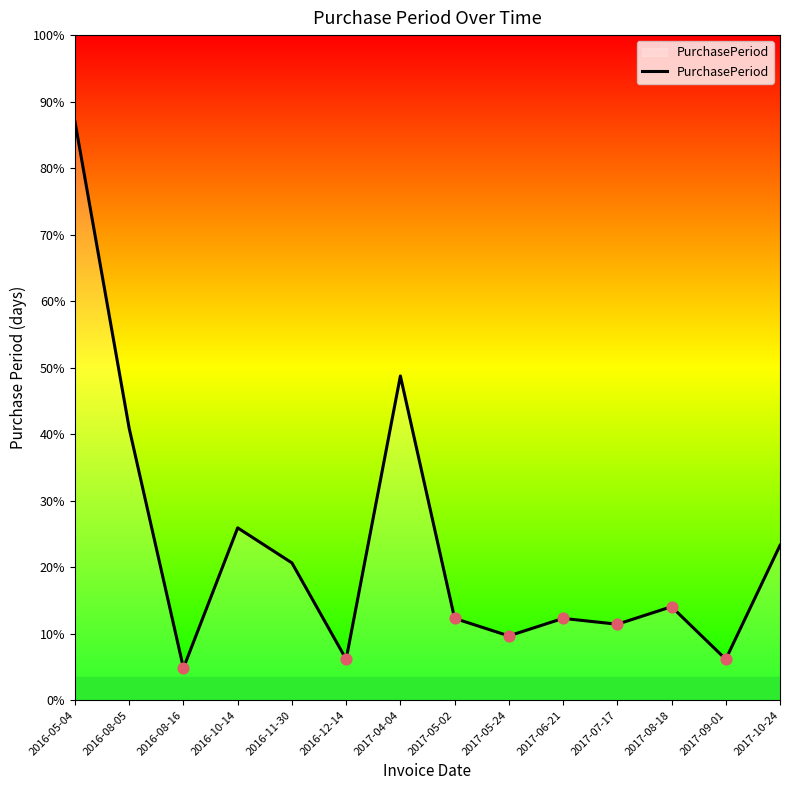

What is the ratio of the value at 2017-05-02 to the value at 2016-05-04?

0.1